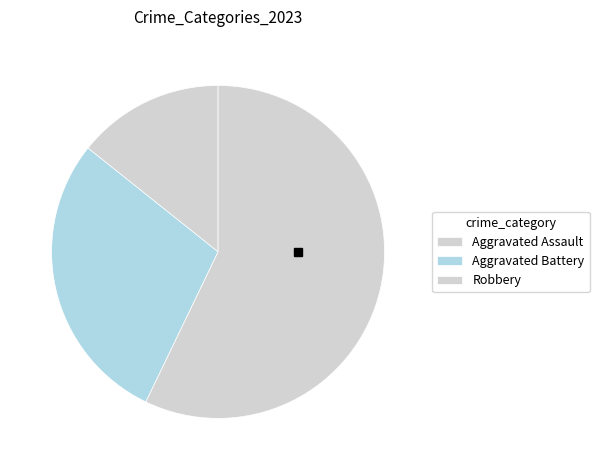

What is the ratio of the value at Aggravated Battery to the value at Aggravated Assault?

2.0